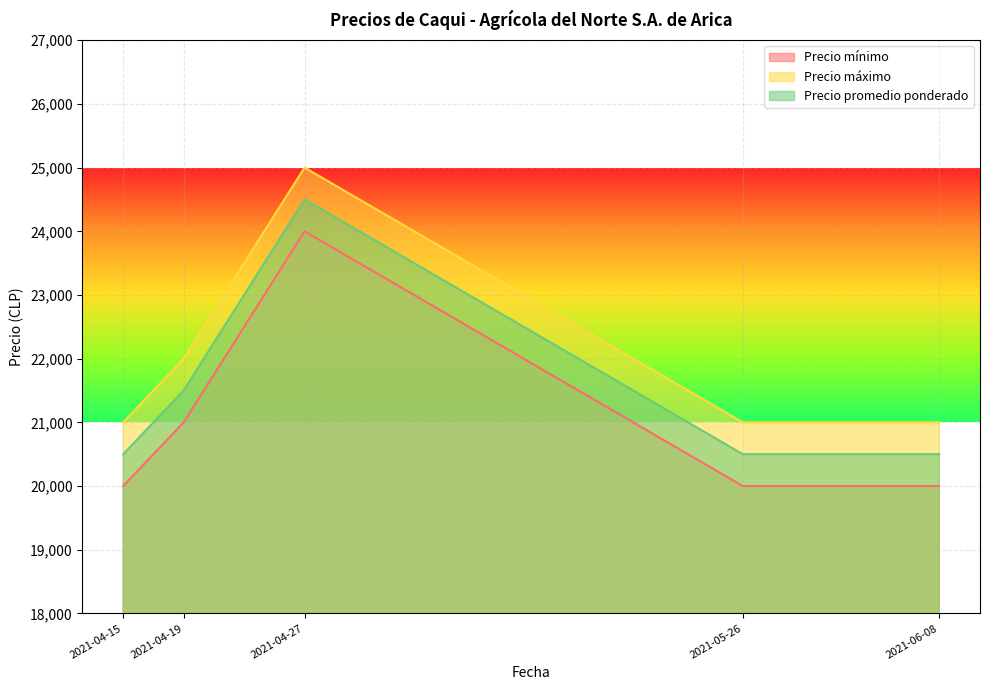

What position from the right is 2021-04-15?

5